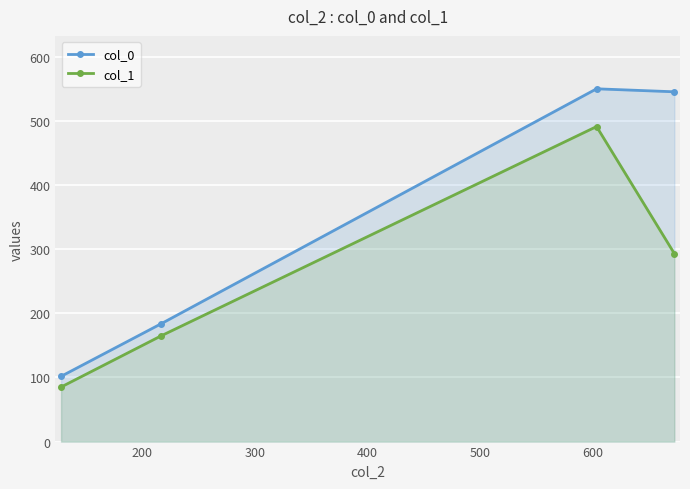

How many lines are shown in the chart?

2